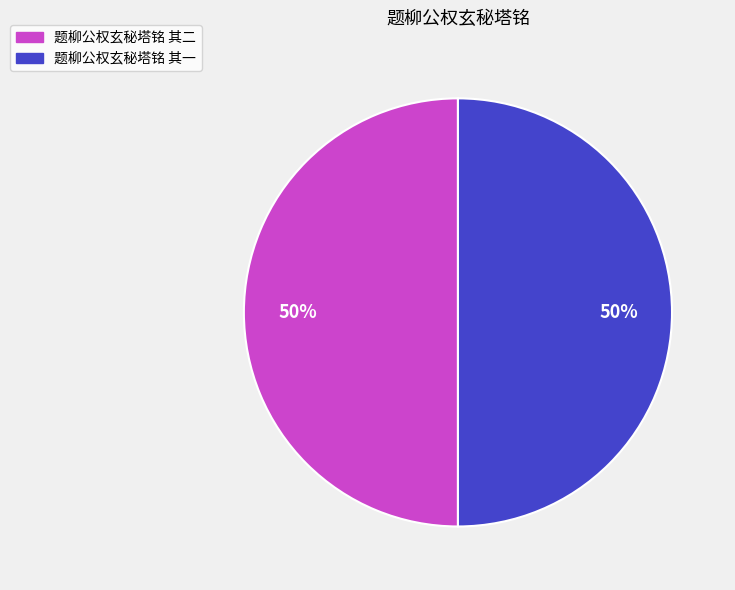

To the nearest percent, what percentage of the pie is 题柳公权玄秘塔铭 其一?

50%